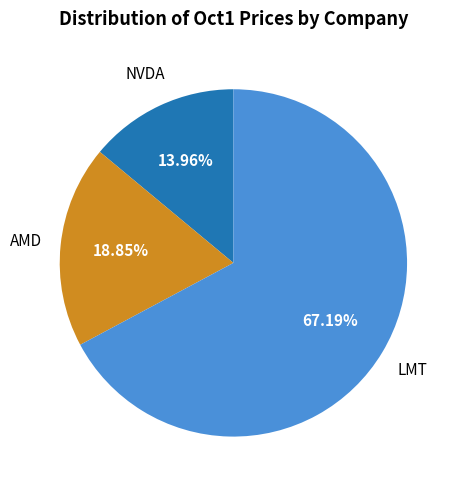

True or false: NVDA accounts for 14% of the total.

True